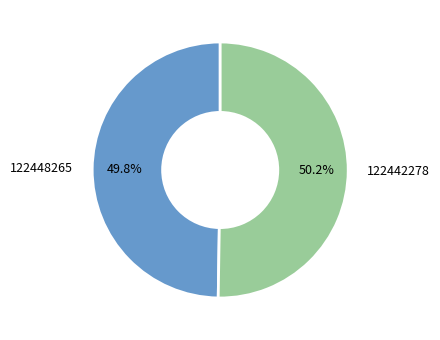

Is there a majority slice in this chart?

Yes